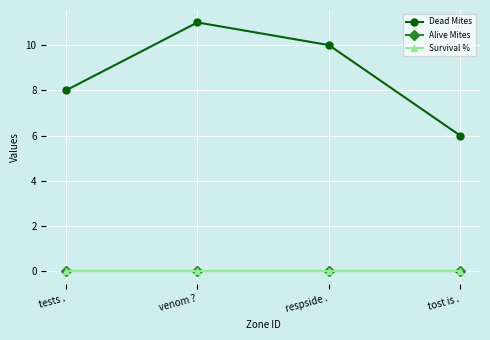

At which category is the sum across all series the highest?

venom ?